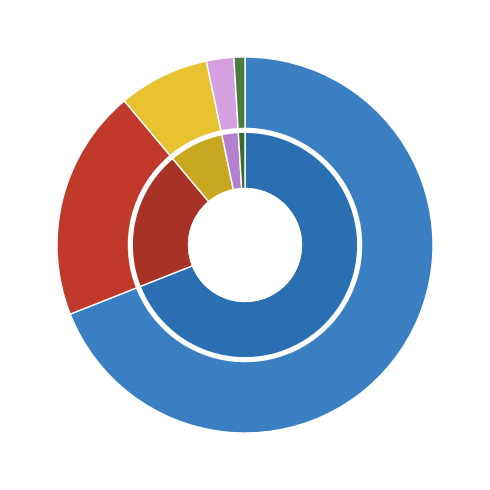

Approximately how many times larger is the value at 5 compared to 2?

2.5